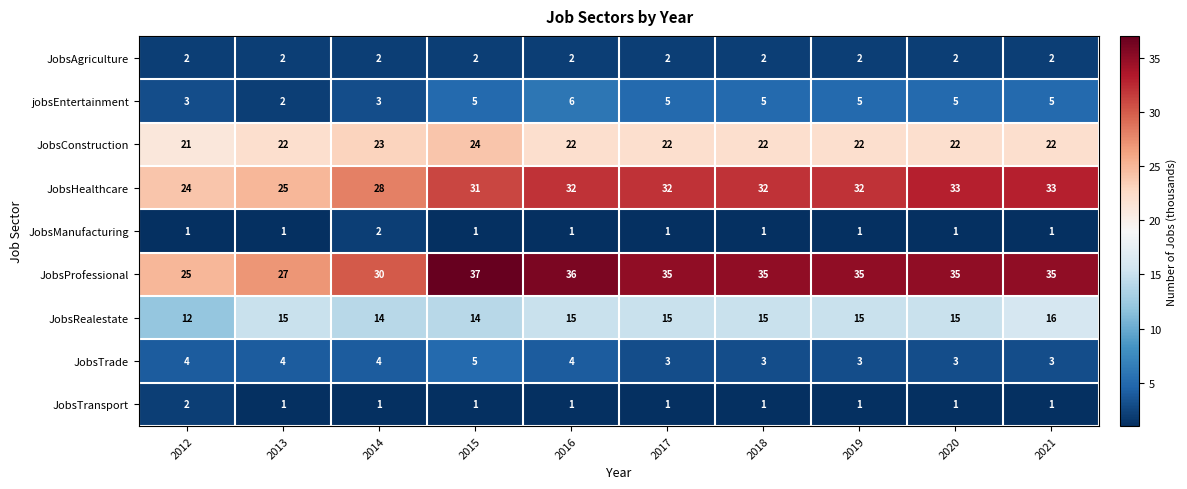

Which series changed the most between 2013 and 2019?

JobsProfessional